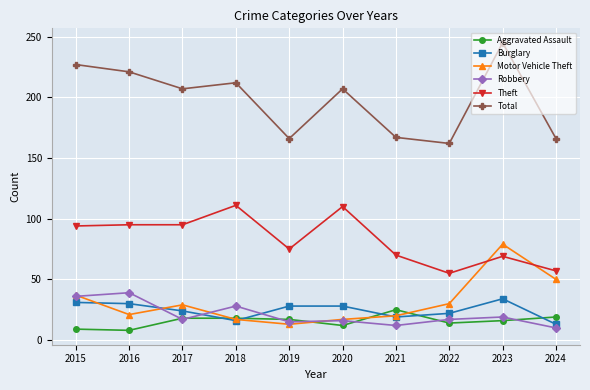

What is the total value across all series at 2022?

300